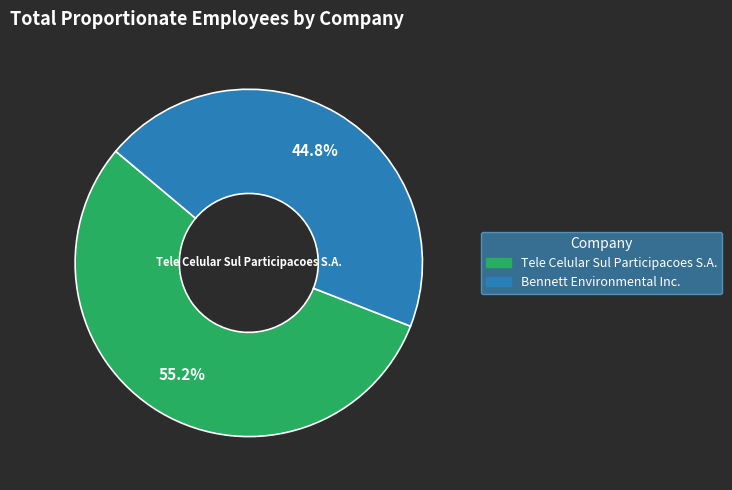

What portion of the pie excludes Bennett Environmental Inc.?

55.2%